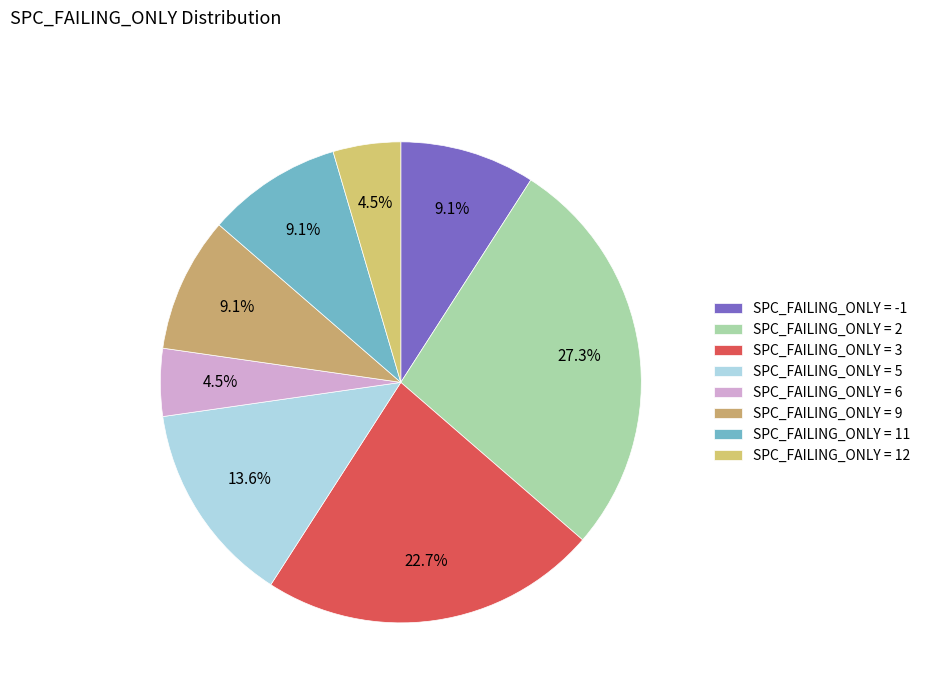

Count the number of slices in the pie.

8